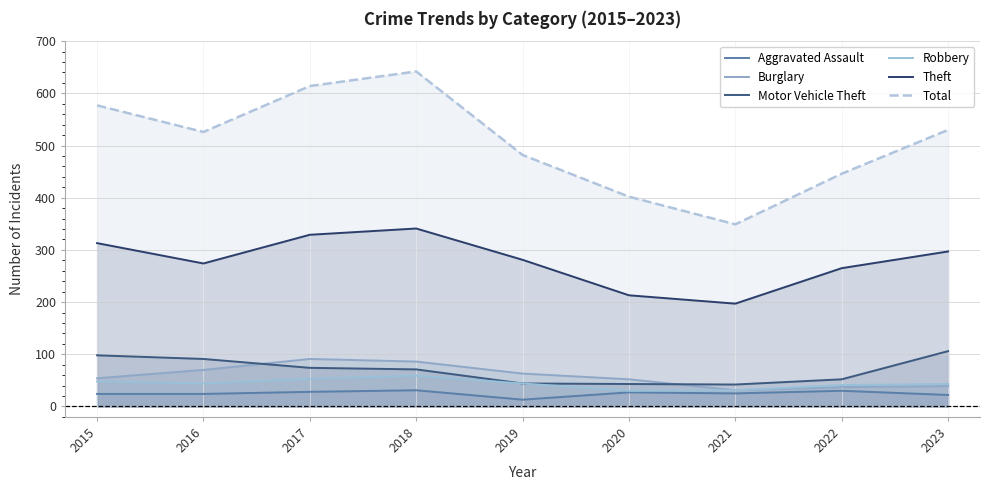

How many interior local peaks does the Aggravated Assault series have?

3